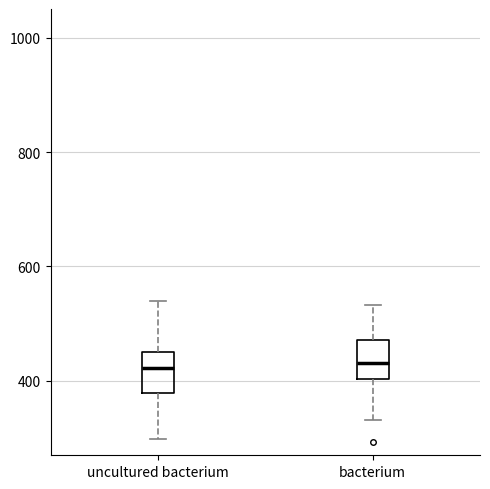

Reading left to right, transcribe this box plot: for each box, give where its median line is, the range the box spans, and where its two whiskers end, as read against the y-axis. The values are not printed on the chart, so give them approximately, as read against the axis.

uncultured bacterium: median 420, box 380 to 460, whiskers 300 to 540
bacterium: median 440, box 400 to 480, whiskers 340 to 540